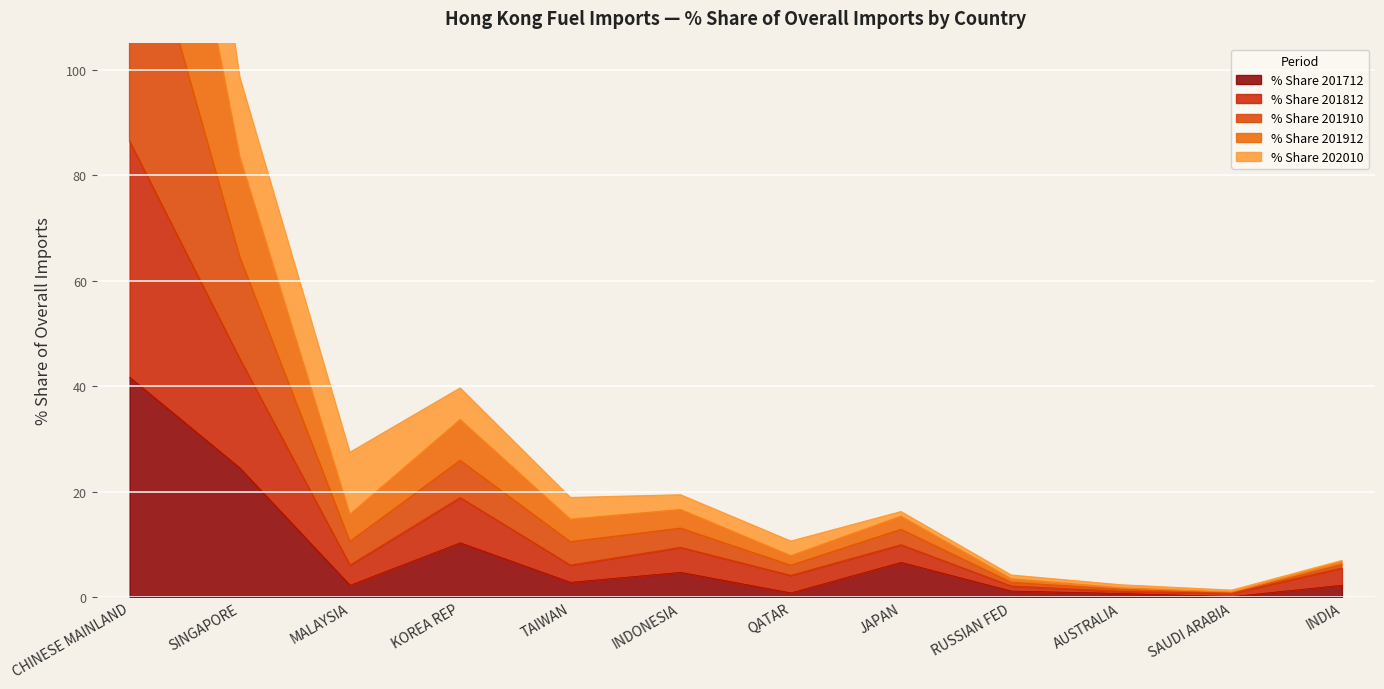

The % Share 201712 series shows 17.3 at KOREA REP. True or false?

False